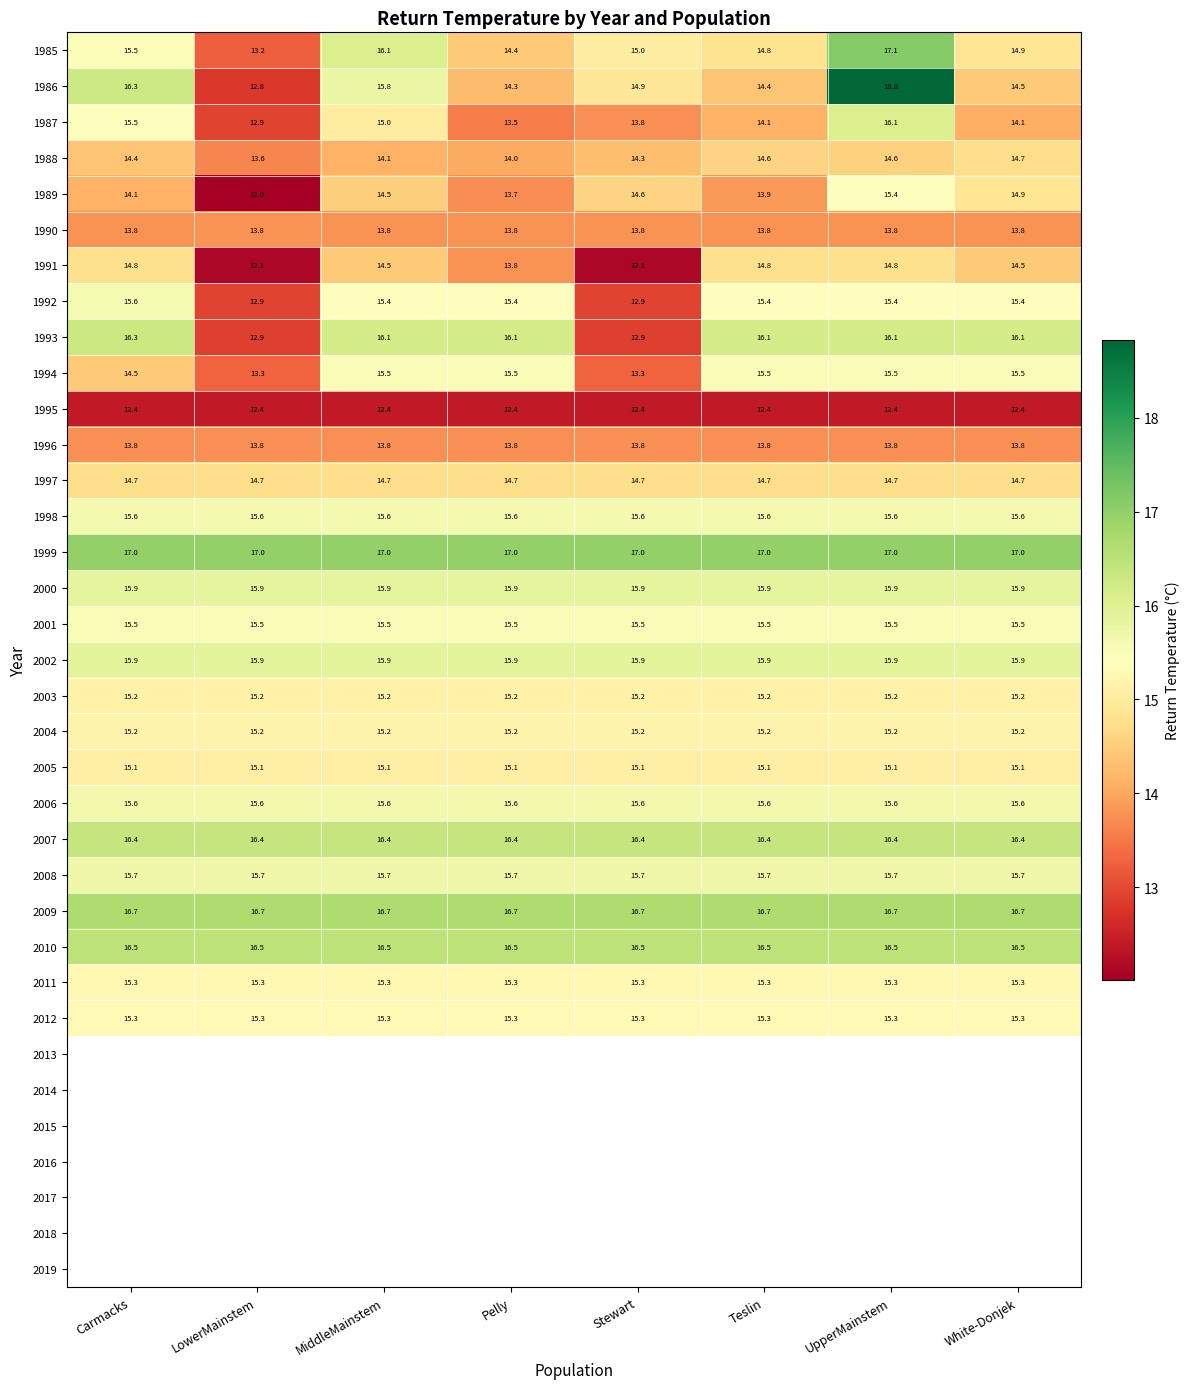

Rank the categories by 1985 value from lowest to highest.

LowerMainstem, Pelly, Teslin, White-Donjek, Stewart, Carmacks, MiddleMainstem, UpperMainstem